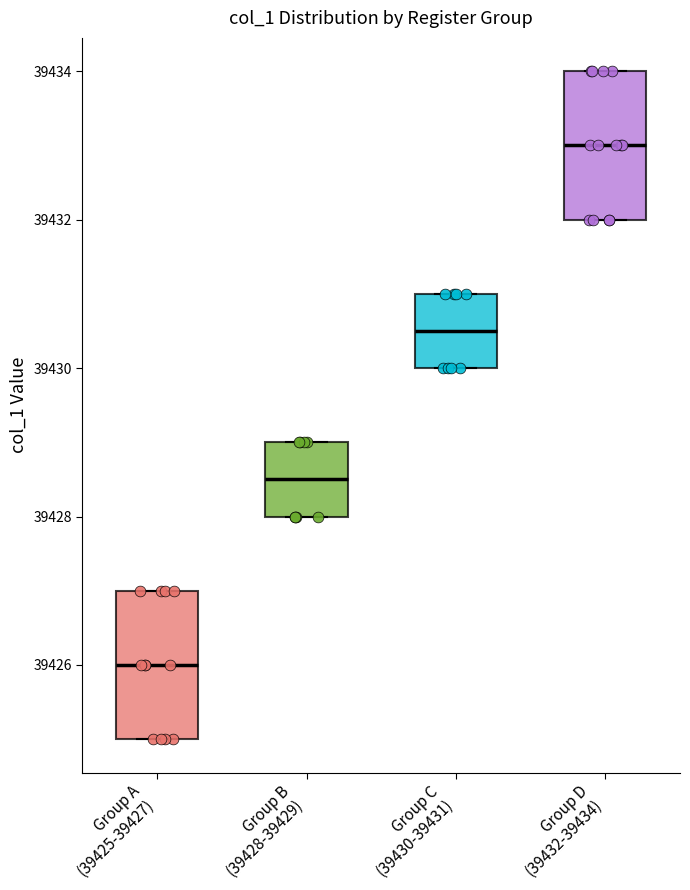

Reading left to right, read every box against the y-axis: the position of its median line, the range the box covers, and the ends of its whiskers. The values are not printed on the chart, so give them approximately, as read against the axis.

Group A (39425-39427): median 39426.0, box 39425.0 to 39427.0, whiskers 39425.0 to 39427.0
Group B (39428-39429): median 39428.6, box 39428.0 to 39429.0, whiskers 39428.0 to 39429.0
Group C (39430-39431): median 39430.6, box 39430.0 to 39431.0, whiskers 39430.0 to 39431.0
Group D (39432-39434): median 39433.0, box 39432.0 to 39434.0, whiskers 39432.0 to 39434.0